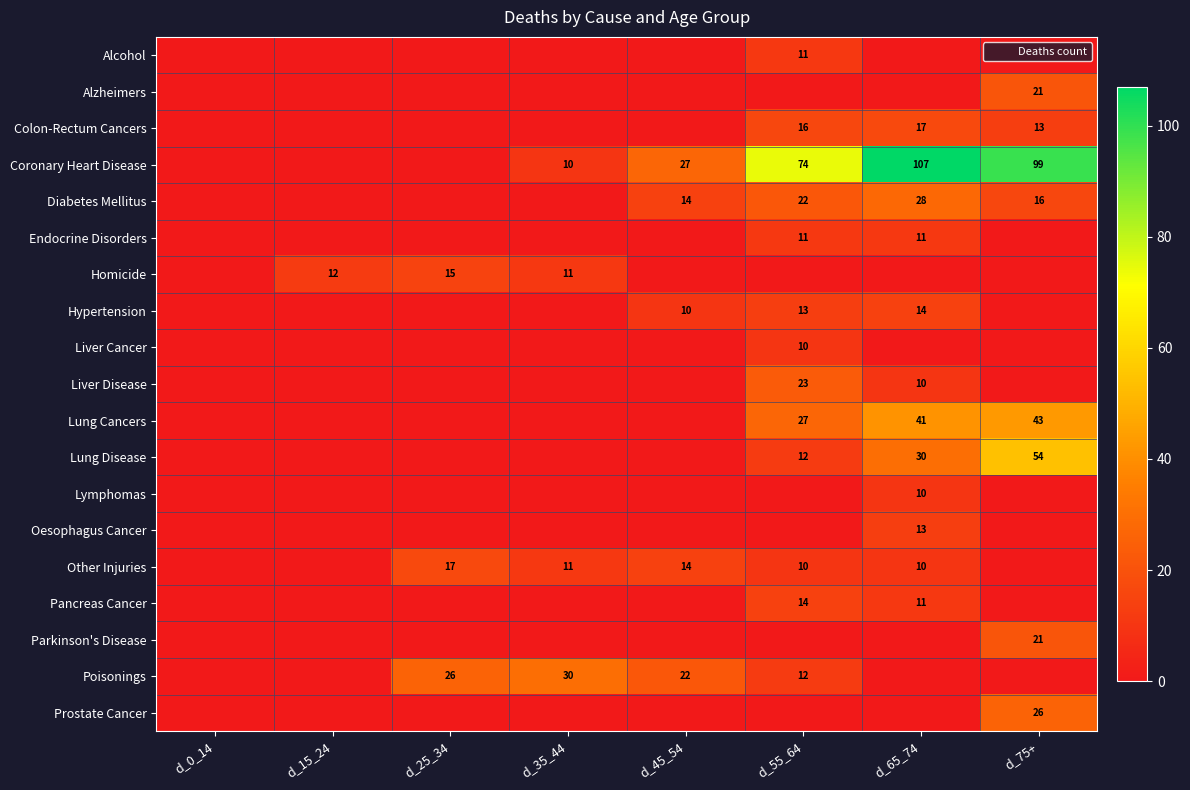

The Homicide series shows 24 at d_25_34. True or false?

False